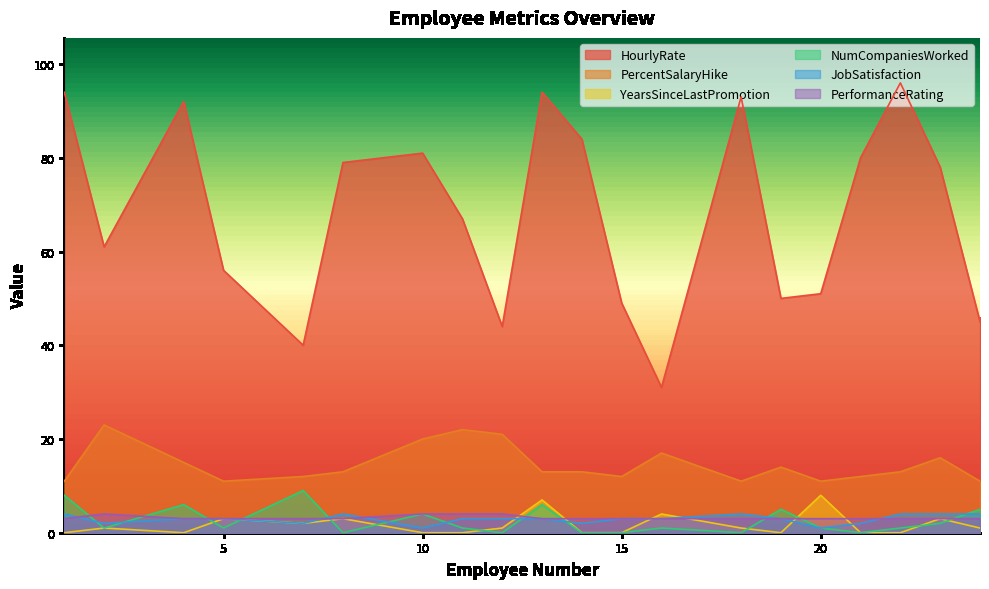

Which label corresponds to the smallest value in the chart?

1